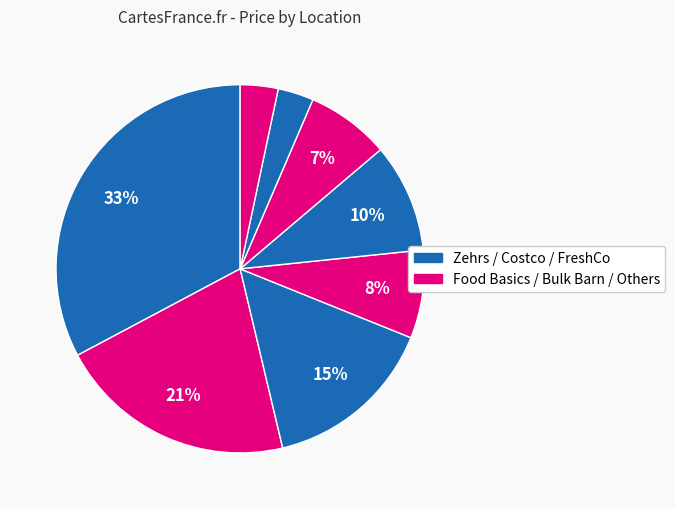

How many slices are in this pie chart?

8